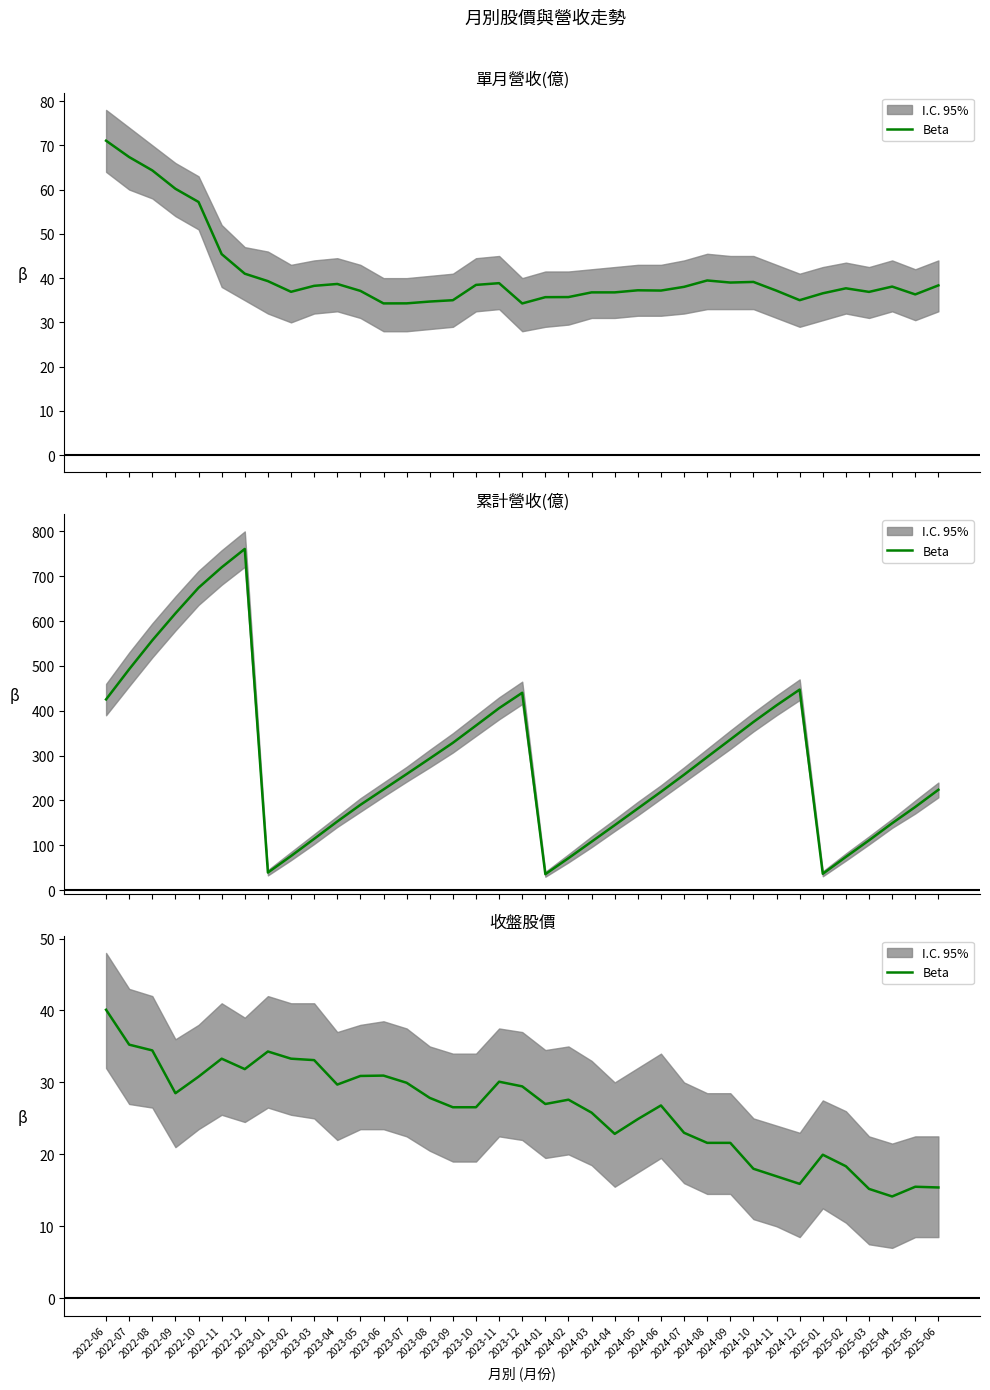

True or false: the data shows 22.1 at 2022-11.

False